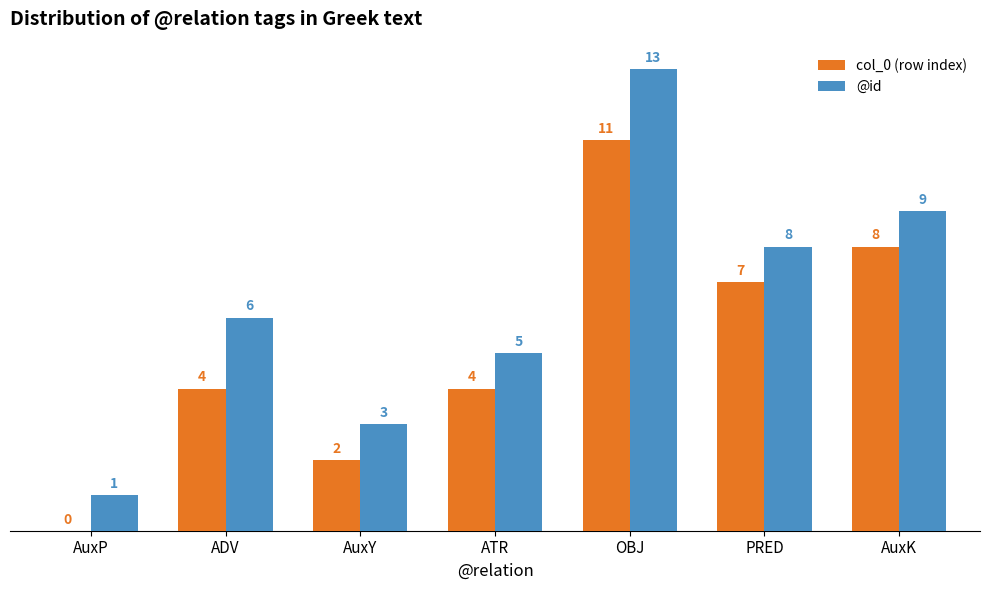

What is the sum of the @id values at ATR and AuxP?

6